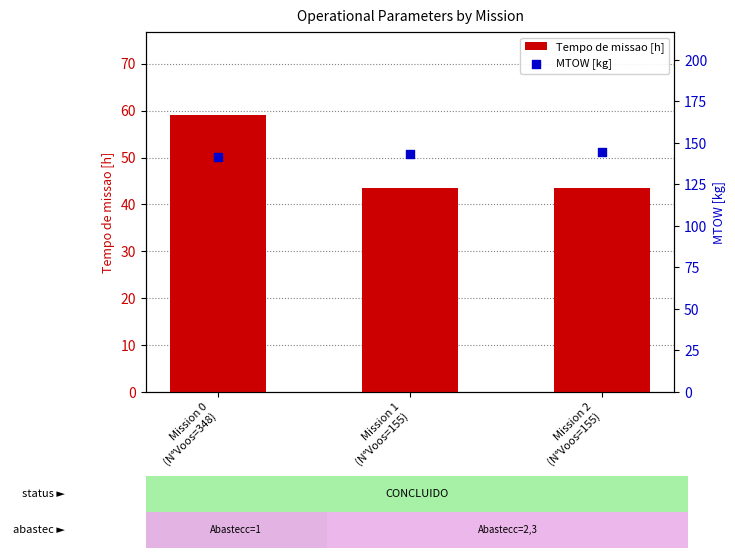

What is the total value across all series at Mission 1
(N°Voos=155)?

186.7